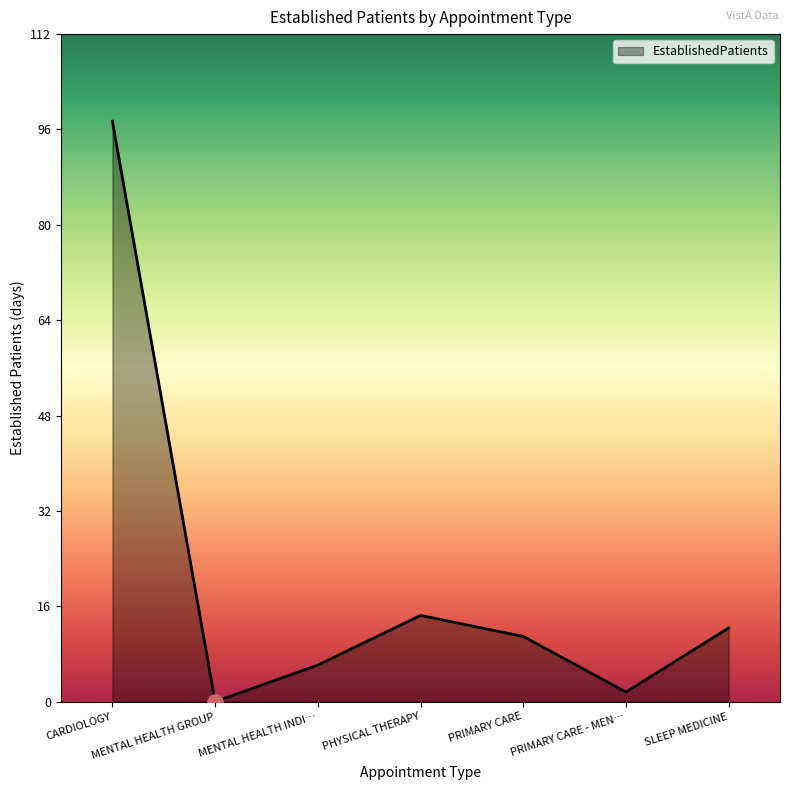

What is the ratio of the value at PHYSICAL THERAPY to the value at PRIMARY CARE?

1.3